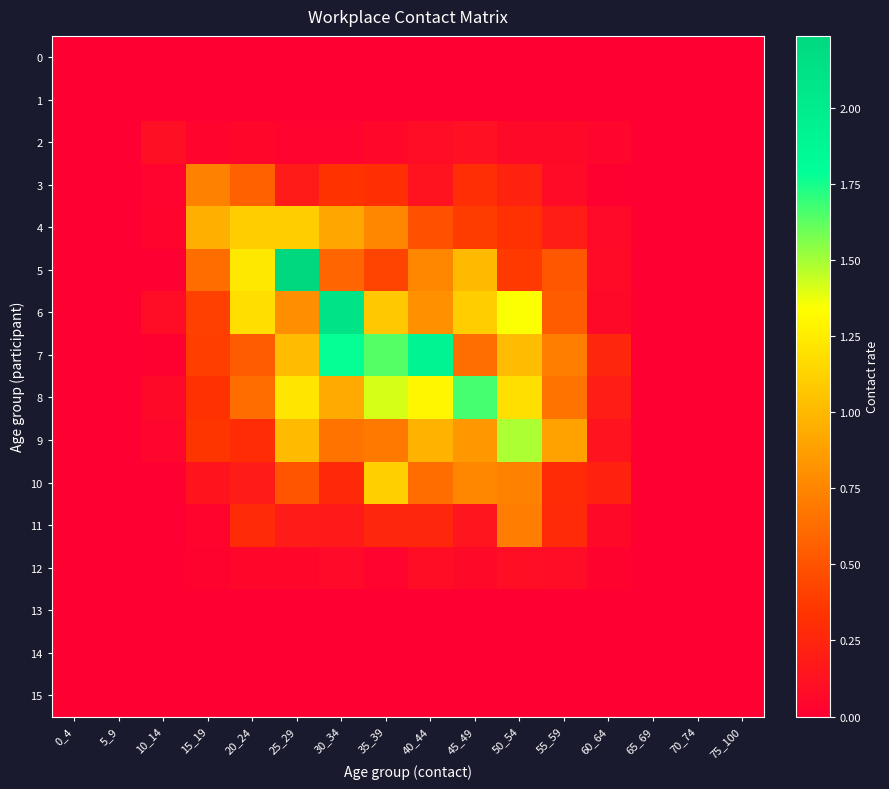

Reading left to right, extract all data points from this chart.

0: 0_4=0.0	5_9=0.0	10_14=0.0	15_19=0.0	20_24=0.0	25_29=0.0	30_34=0.0	35_39=0.0	40_44=0.0	45_49=0.0	50_54=0.0	55_59=0.0	60_64=0.0	65_69=0.0	70_74=0.0	75_100=0.0
1: 0_4=0.0	5_9=0.0	10_14=0.0	15_19=0.0	20_24=0.0	25_29=0.0	30_34=0.0	35_39=0.0	40_44=0.0	45_49=0.0	50_54=0.0	55_59=0.0	60_64=0.0	65_69=0.0	70_74=0.0	75_100=0.0
2: 0_4=0.0	5_9=0.0	10_14=0.1	15_19=0.0	20_24=0.1	25_29=0.0	30_34=0.0	35_39=0.1	40_44=0.1	45_49=0.1	50_54=0.1	55_59=0.1	60_64=0.0	65_69=0.0	70_74=0.0	75_100=0.0
3: 0_4=0.0	5_9=0.0	10_14=0.0	15_19=0.7	20_24=0.6	25_29=0.2	30_34=0.3	35_39=0.3	40_44=0.1	45_49=0.3	50_54=0.2	55_59=0.1	60_64=0.0	65_69=0.0	70_74=0.0	75_100=0.0
4: 0_4=0.0	5_9=0.0	10_14=0.0	15_19=1.0	20_24=1.1	25_29=1.1	30_34=0.9	35_39=0.8	40_44=0.5	45_49=0.4	50_54=0.3	55_59=0.2	60_64=0.1	65_69=0.0	70_74=0.0	75_100=0.0
5: 0_4=0.0	5_9=0.0	10_14=0.0	15_19=0.6	20_24=1.2	25_29=2.2	30_34=0.6	35_39=0.4	40_44=0.8	45_49=1.0	50_54=0.4	55_59=0.5	60_64=0.1	65_69=0.0	70_74=0.0	75_100=0.0
6: 0_4=0.0	5_9=0.0	10_14=0.1	15_19=0.4	20_24=1.2	25_29=0.8	30_34=2.1	35_39=1.1	40_44=0.8	45_49=1.1	50_54=1.3	55_59=0.5	60_64=0.1	65_69=0.0	70_74=0.0	75_100=0.0
7: 0_4=0.0	5_9=0.0	10_14=0.0	15_19=0.4	20_24=0.5	25_29=1.0	30_34=1.8	35_39=1.6	40_44=1.9	45_49=0.6	50_54=1.0	55_59=0.7	60_64=0.3	65_69=0.0	70_74=0.0	75_100=0.0
8: 0_4=0.0	5_9=0.0	10_14=0.1	15_19=0.3	20_24=0.6	25_29=1.2	30_34=0.9	35_39=1.4	40_44=1.3	45_49=1.7	50_54=1.2	55_59=0.7	60_64=0.2	65_69=0.0	70_74=0.0	75_100=0.0
9: 0_4=0.0	5_9=0.0	10_14=0.0	15_19=0.3	20_24=0.3	25_29=1.0	30_34=0.7	35_39=0.7	40_44=1.0	45_49=0.8	50_54=1.5	55_59=0.9	60_64=0.1	65_69=0.0	70_74=0.0	75_100=0.0
10: 0_4=0.0	5_9=0.0	10_14=0.0	15_19=0.1	20_24=0.2	25_29=0.5	30_34=0.3	35_39=1.1	40_44=0.6	45_49=0.8	50_54=0.7	55_59=0.3	60_64=0.2	65_69=0.0	70_74=0.0	75_100=0.0
11: 0_4=0.0	5_9=0.0	10_14=0.0	15_19=0.0	20_24=0.3	25_29=0.2	30_34=0.2	35_39=0.3	40_44=0.3	45_49=0.1	50_54=0.7	55_59=0.3	60_64=0.1	65_69=0.0	70_74=0.0	75_100=0.0
12: 0_4=0.0	5_9=0.0	10_14=0.0	15_19=0.0	20_24=0.1	25_29=0.0	30_34=0.1	35_39=0.0	40_44=0.1	45_49=0.1	50_54=0.1	55_59=0.1	60_64=0.0	65_69=0.0	70_74=0.0	75_100=0.0
13: 0_4=0.0	5_9=0.0	10_14=0.0	15_19=0.0	20_24=0.0	25_29=0.0	30_34=0.0	35_39=0.0	40_44=0.0	45_49=0.0	50_54=0.0	55_59=0.0	60_64=0.0	65_69=0.0	70_74=0.0	75_100=0.0
14: 0_4=0.0	5_9=0.0	10_14=0.0	15_19=0.0	20_24=0.0	25_29=0.0	30_34=0.0	35_39=0.0	40_44=0.0	45_49=0.0	50_54=0.0	55_59=0.0	60_64=0.0	65_69=0.0	70_74=0.0	75_100=0.0
15: 0_4=0.0	5_9=0.0	10_14=0.0	15_19=0.0	20_24=0.0	25_29=0.0	30_34=0.0	35_39=0.0	40_44=0.0	45_49=0.0	50_54=0.0	55_59=0.0	60_64=0.0	65_69=0.0	70_74=0.0	75_100=0.0